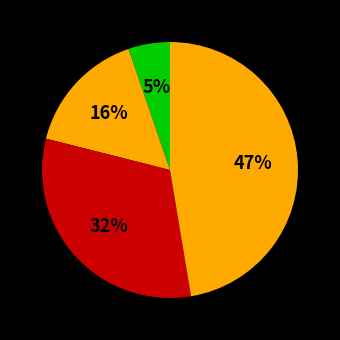

Count the number of slices in the pie.

4